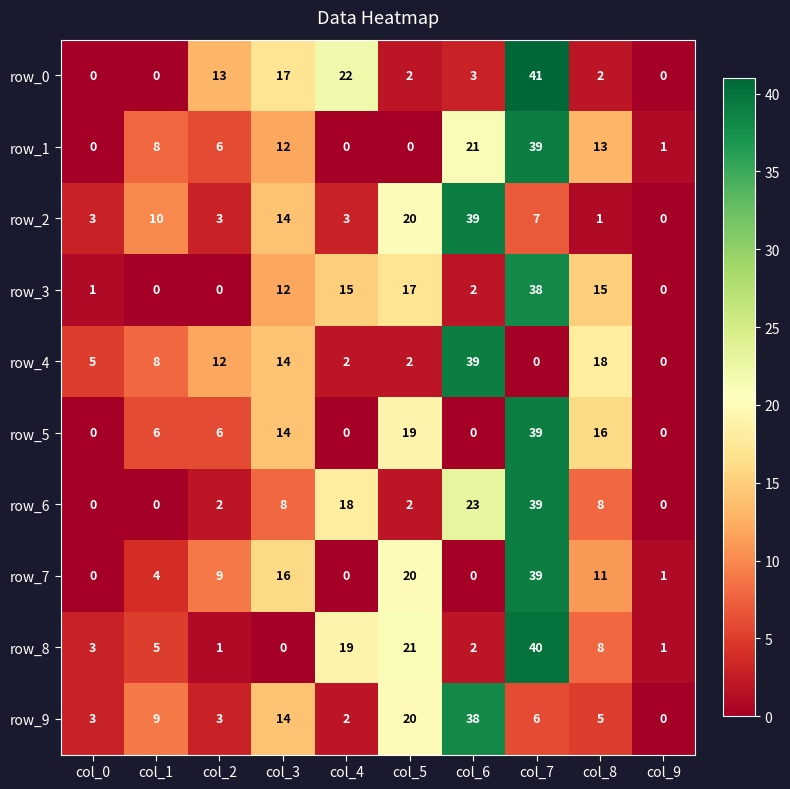

Reading left to right, transcribe all the data shown in this chart.

row_0: col_0=0	col_1=0	col_2=13	col_3=17	col_4=22	col_5=2	col_6=3	col_7=41	col_8=2	col_9=0
row_1: col_0=0	col_1=8	col_2=6	col_3=12	col_4=0	col_5=0	col_6=21	col_7=39	col_8=13	col_9=1
row_2: col_0=3	col_1=10	col_2=3	col_3=14	col_4=3	col_5=20	col_6=39	col_7=7	col_8=1	col_9=0
row_3: col_0=1	col_1=0	col_2=0	col_3=12	col_4=15	col_5=17	col_6=2	col_7=38	col_8=15	col_9=0
row_4: col_0=5	col_1=8	col_2=12	col_3=14	col_4=2	col_5=2	col_6=39	col_7=0	col_8=18	col_9=0
row_5: col_0=0	col_1=6	col_2=6	col_3=14	col_4=0	col_5=19	col_6=0	col_7=39	col_8=16	col_9=0
row_6: col_0=0	col_1=0	col_2=2	col_3=8	col_4=18	col_5=2	col_6=23	col_7=39	col_8=8	col_9=0
row_7: col_0=0	col_1=4	col_2=9	col_3=16	col_4=0	col_5=20	col_6=0	col_7=39	col_8=11	col_9=1
row_8: col_0=3	col_1=5	col_2=1	col_3=0	col_4=19	col_5=21	col_6=2	col_7=40	col_8=8	col_9=1
row_9: col_0=3	col_1=9	col_2=3	col_3=14	col_4=2	col_5=20	col_6=38	col_7=6	col_8=5	col_9=0